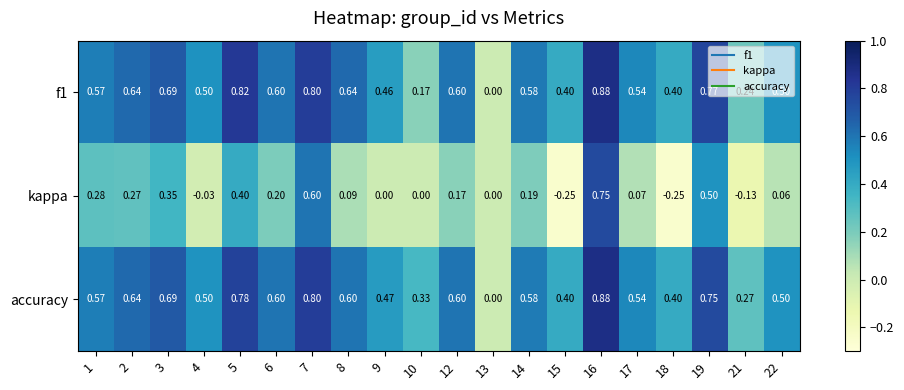

Which series has the largest range (max minus min)?

kappa